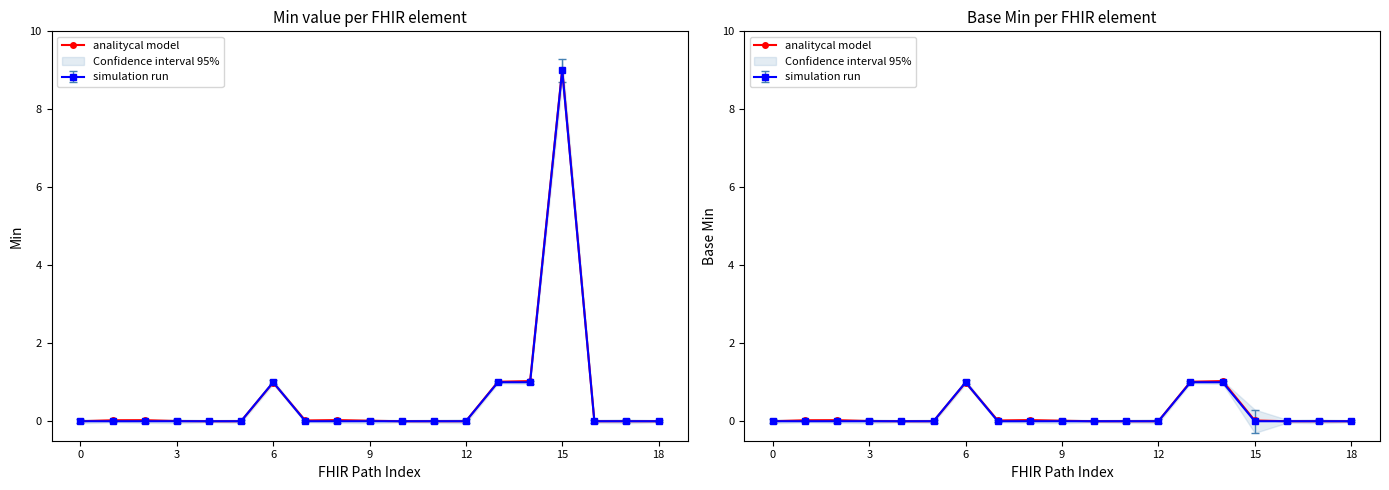

What is the difference between the maximum and minimum values?

1.0